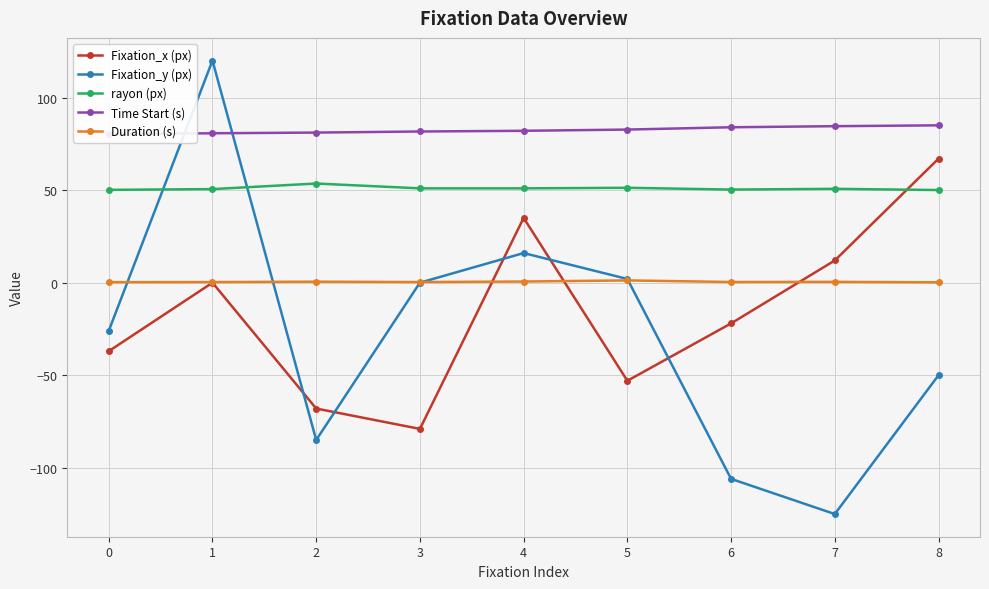

Which label corresponds to the smallest value in the chart?

7